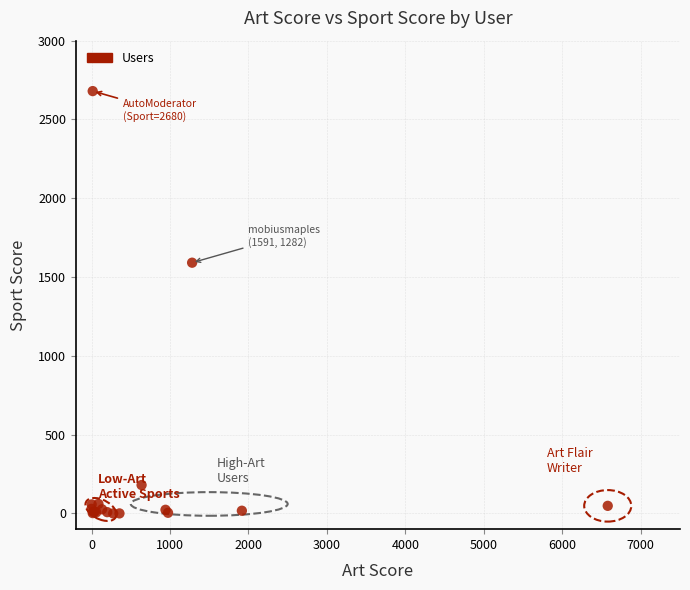

What Y value in the scatter plot is closest to 1340?

1591